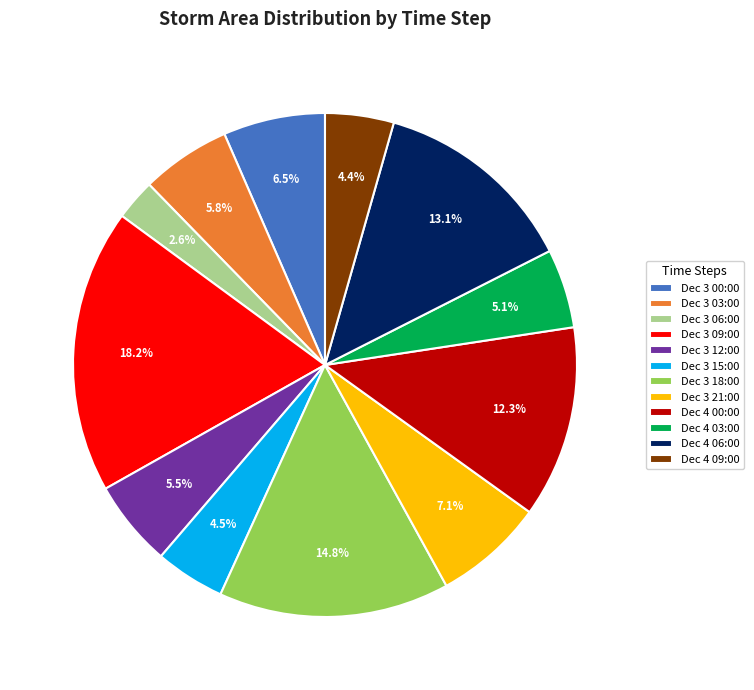

Is there any slice that represents more than half of the pie?

No